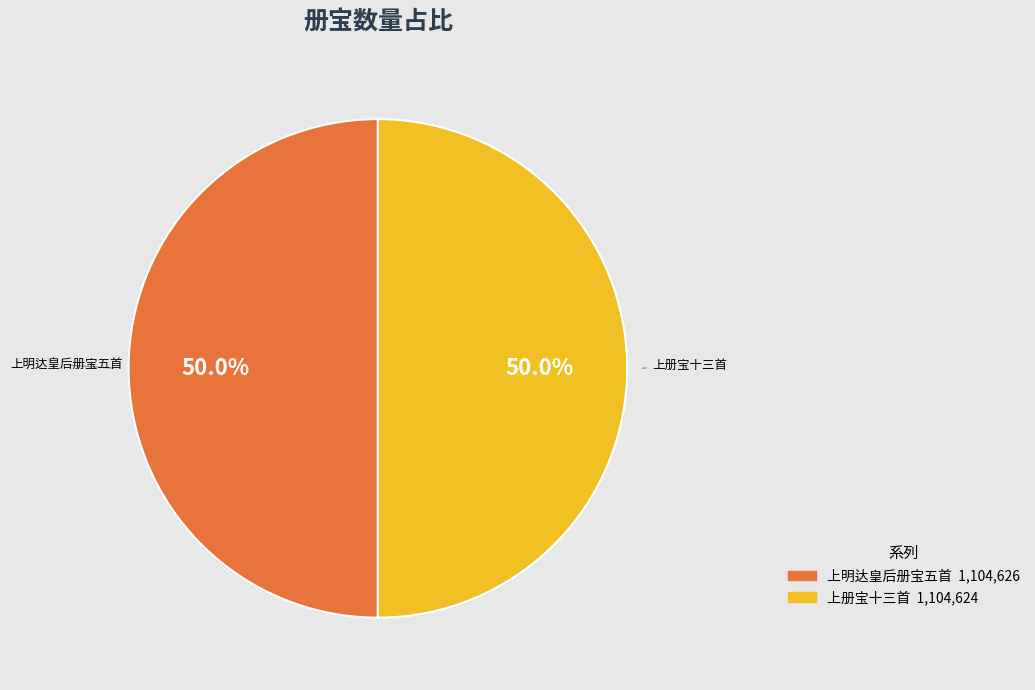

How many segments does this pie chart have?

2